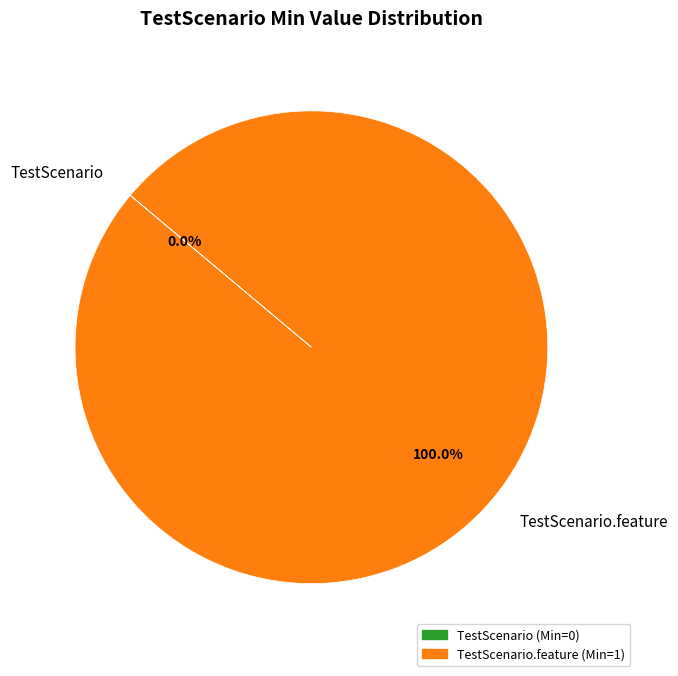

Is there any slice that represents more than half of the pie?

Yes